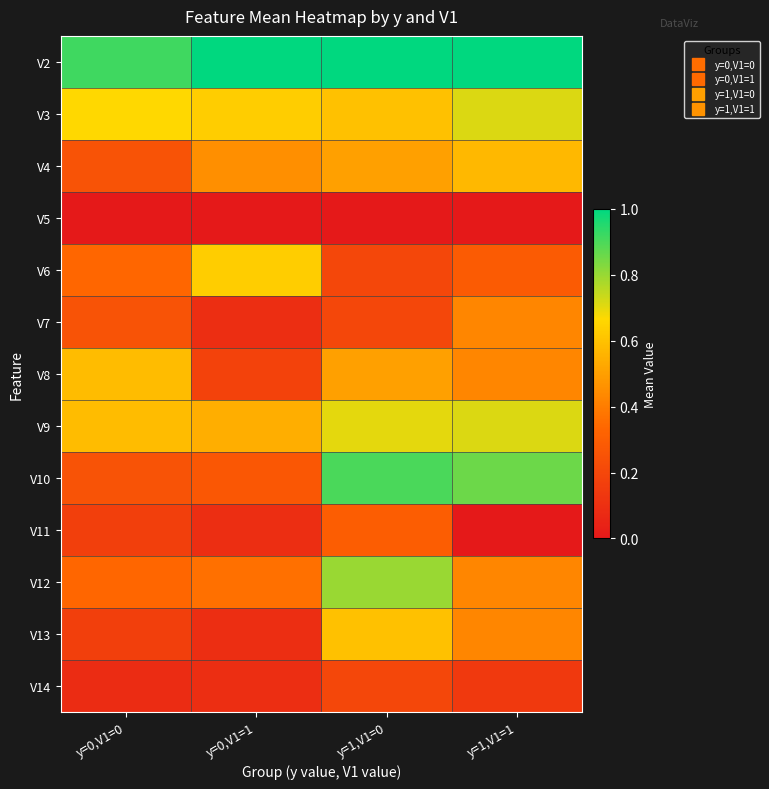

Which series changed the most between y=0,V1=0 and y=1,V1=0?

V10